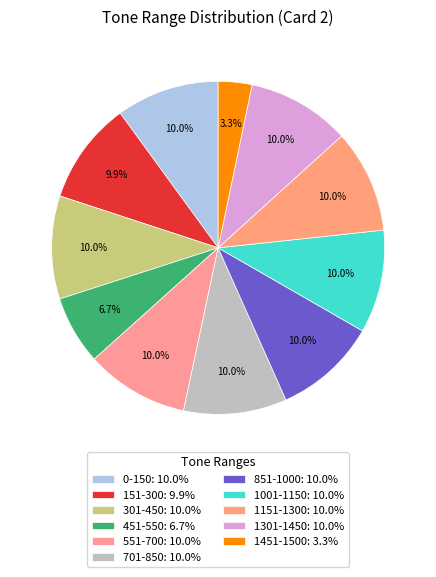

What percentage is the 301-450 slice, to the nearest percent?

10%